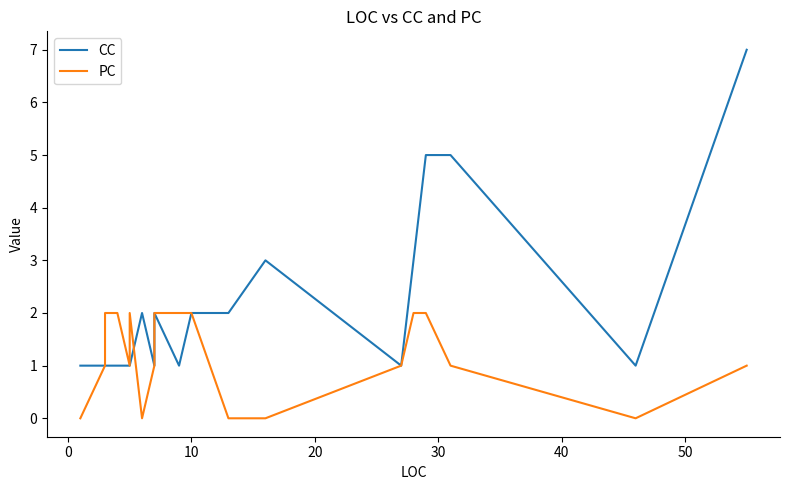

After their last crossing, which series has the higher values: PC or CC?

CC